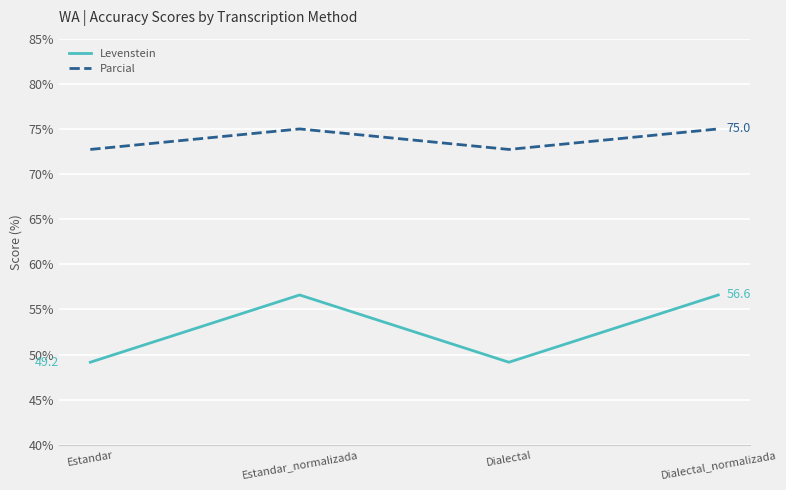

Which series has the largest range (max minus min)?

Levenstein